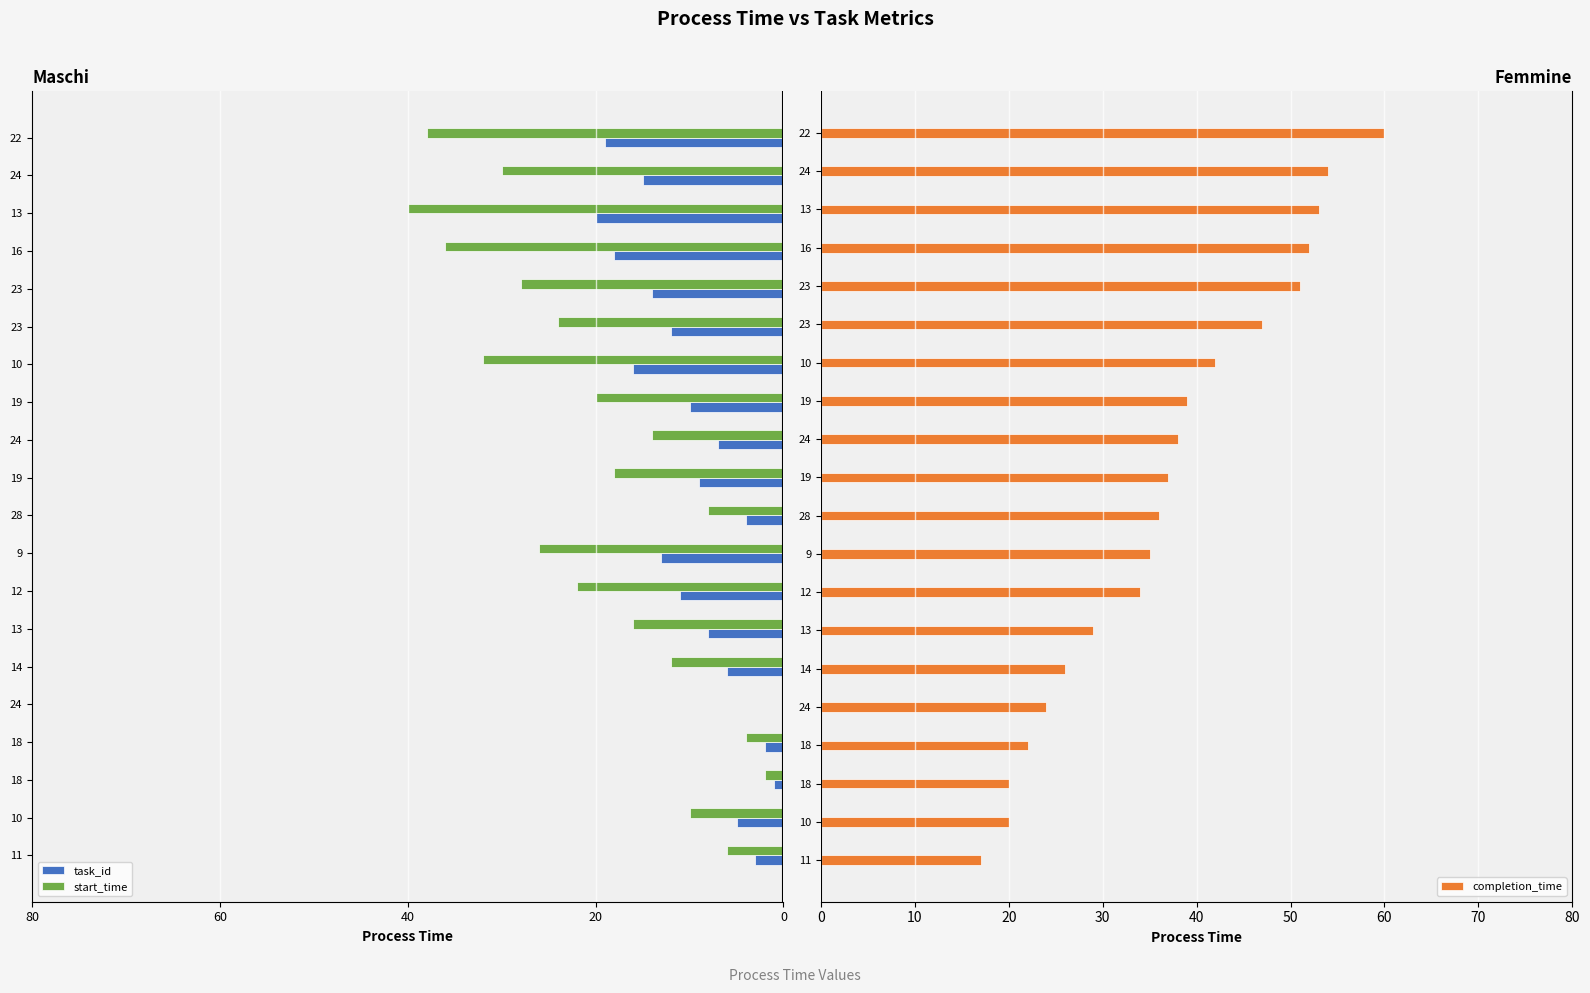

How many data points in completion_time are less than 37?

10